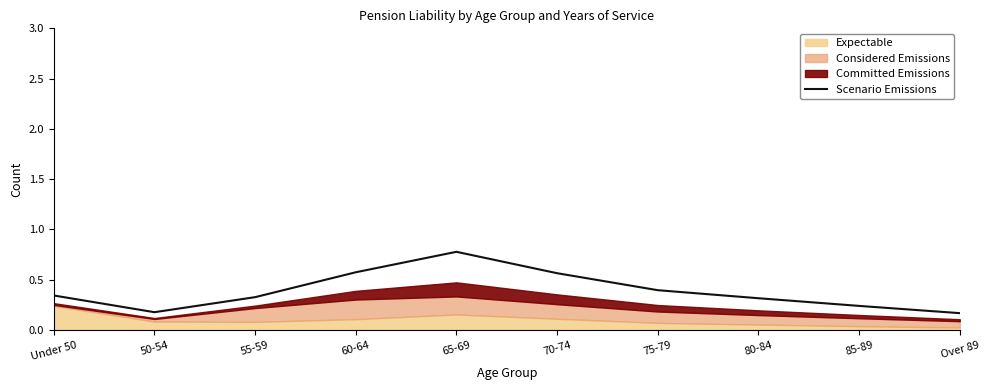

What is the sum of all values?

3.9